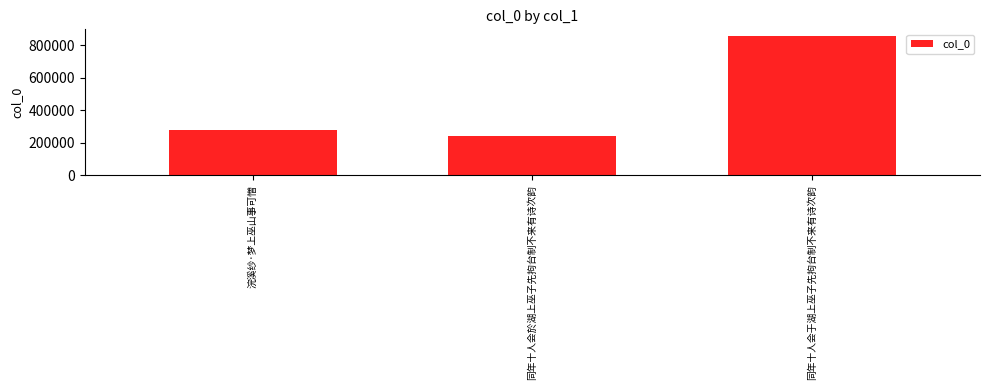

Between 同年十人会于湖上巫子先拘台制不来有诗次韵 and 同年十人会於湖上巫子先拘台制不来有诗次韵, which is larger?

同年十人会于湖上巫子先拘台制不来有诗次韵